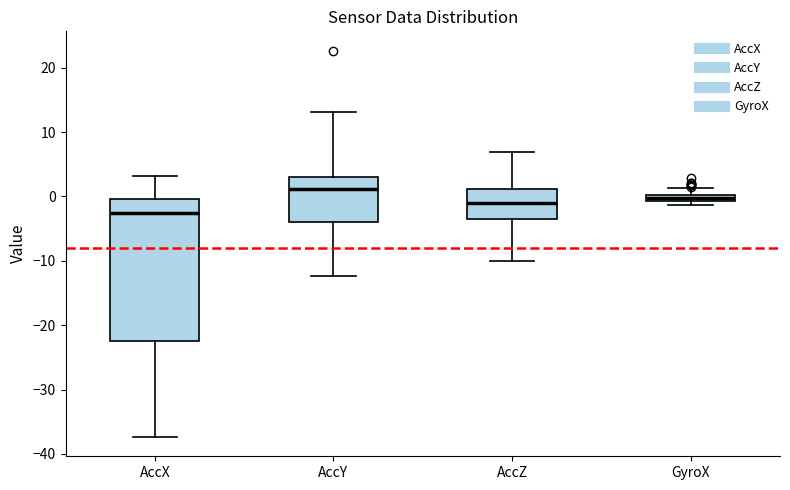

Which box is the tallest, from its lower edge to its upper edge?

AccX